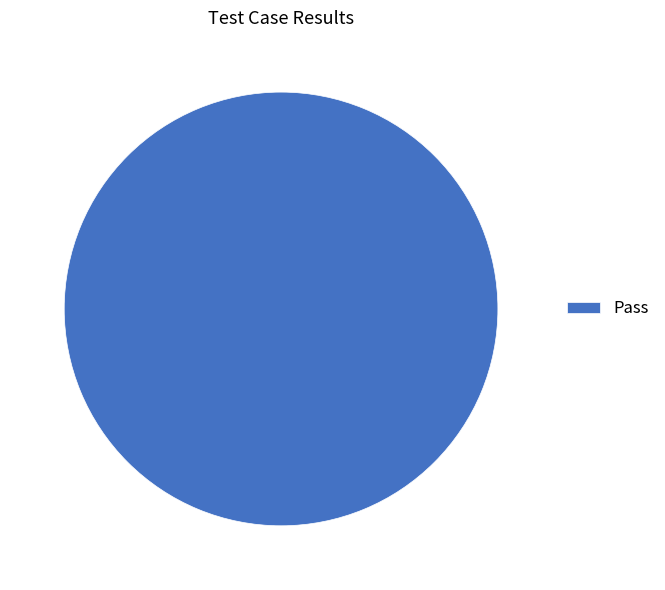

What is the majority slice?

Pass